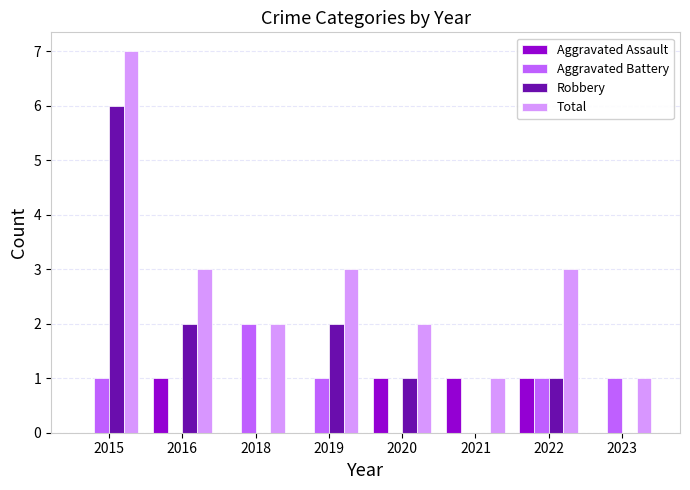

Reading left to right, extract all data points from this chart.

Aggravated Assault: 0	1	0	0	1	1	1	0
Aggravated Battery: 1	0	2	1	0	0	1	1
Robbery: 6	2	0	2	1	0	1	0
Total: 7	3	2	3	2	1	3	1